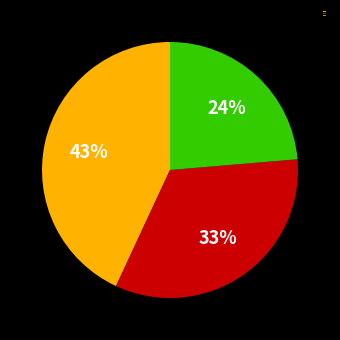

How many slices are in this pie chart?

3